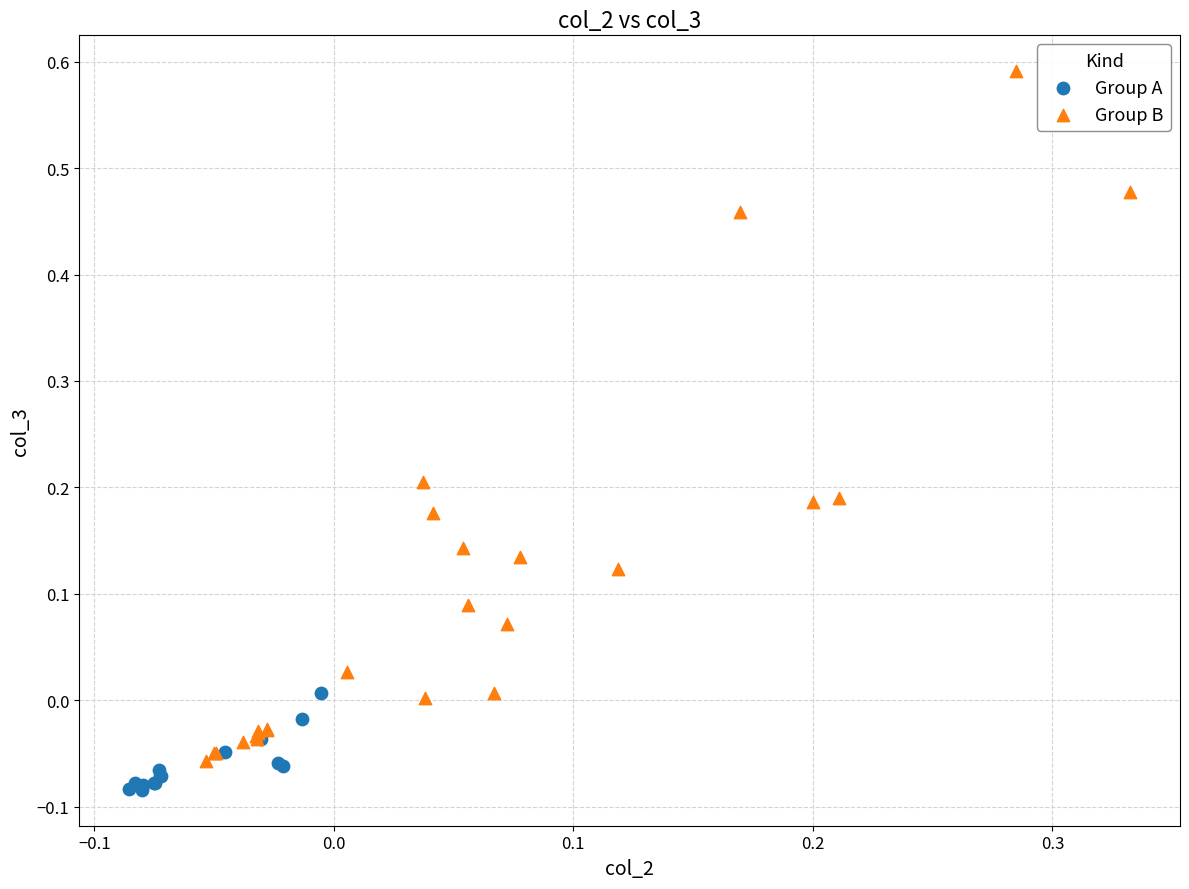

What are all the series names shown in the legend?

Group A, Group B